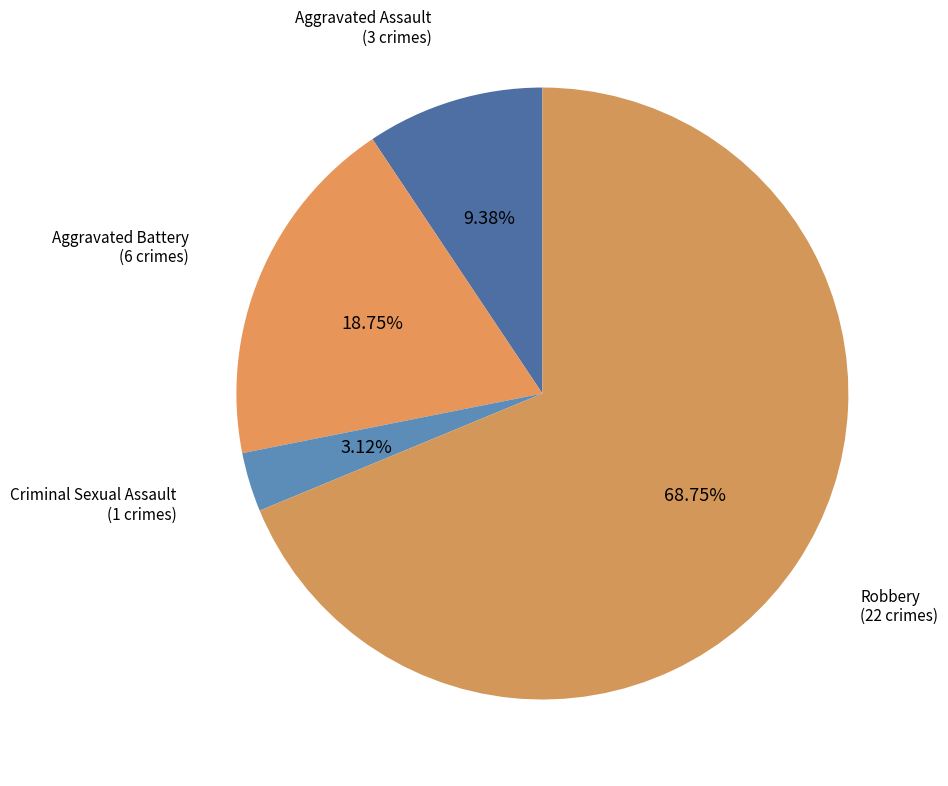

To the nearest percent, what portion does Aggravated Battery represent?

19%